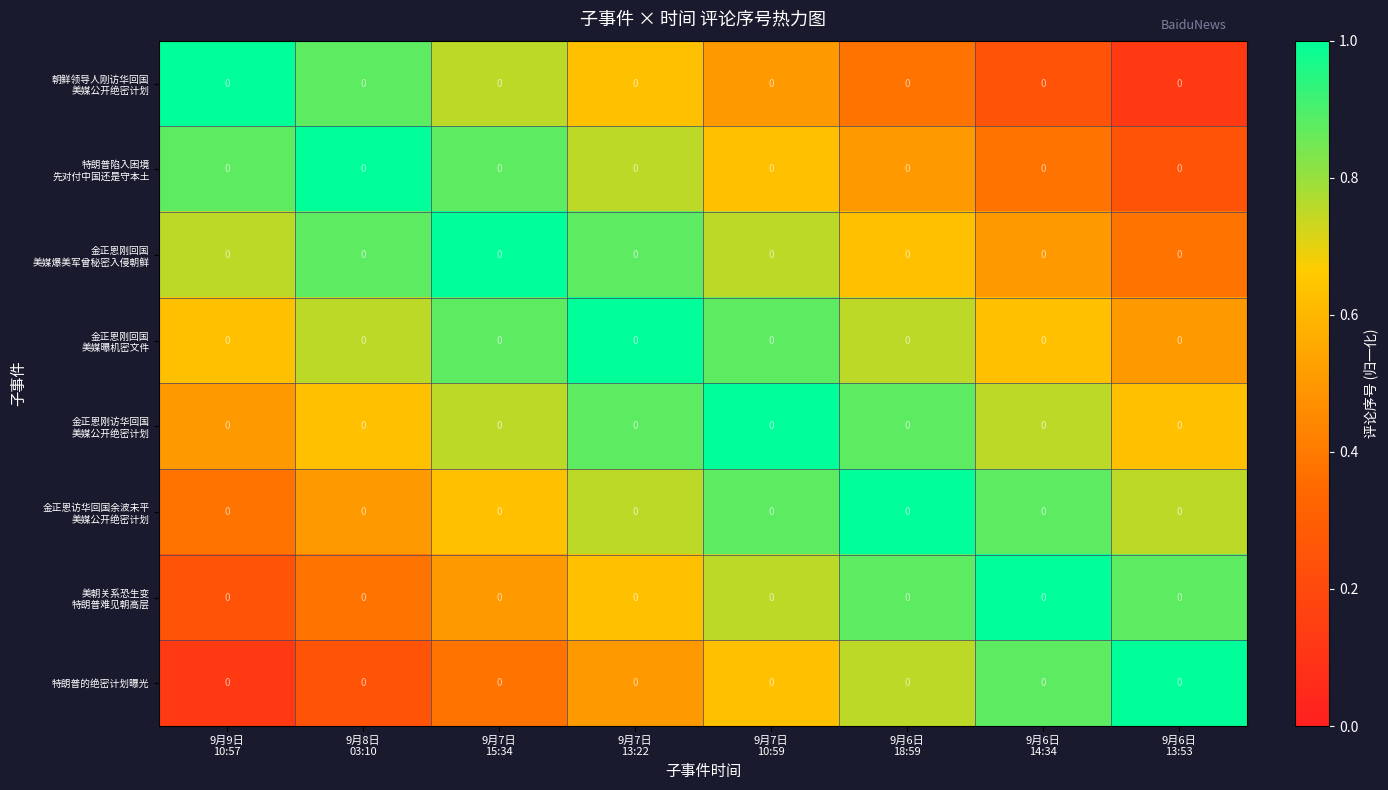

What is the average value of the 特朗普陷入困境 先对付中国还是守本土 series?

0.7